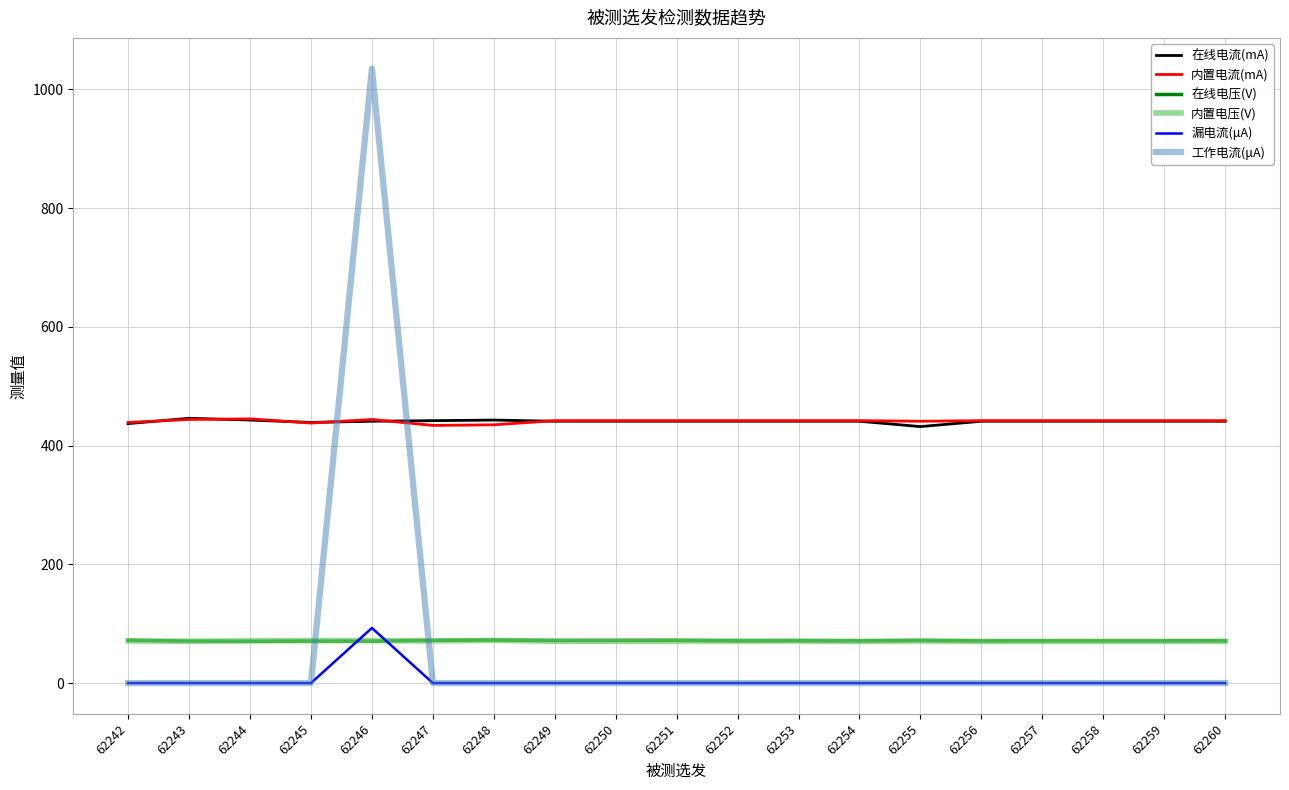

What is the total value across all series at 62253?

1025.0